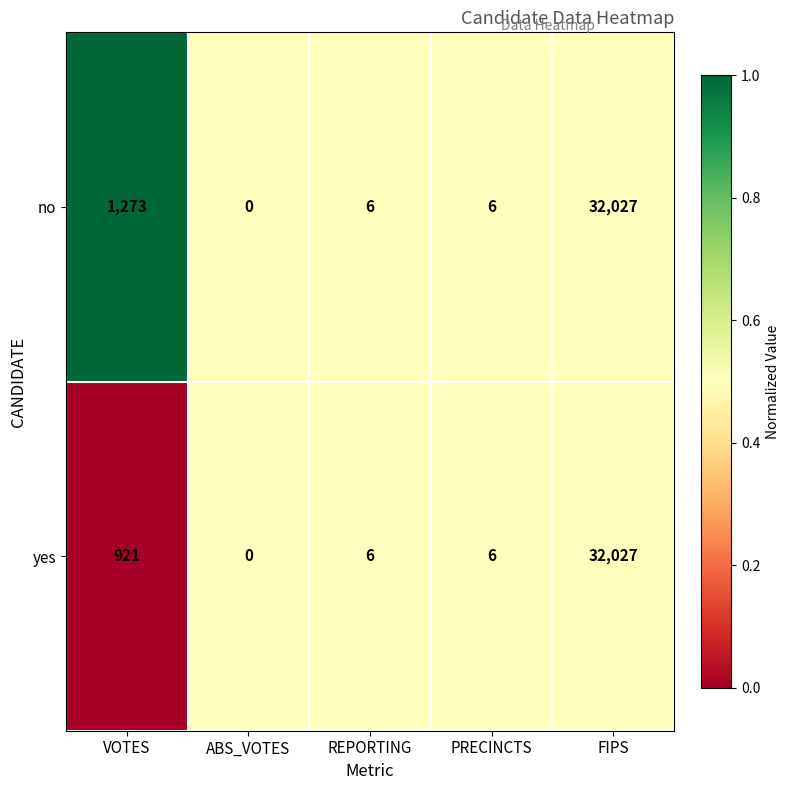

The no series shows 0 at ABS_VOTES. True or false?

True